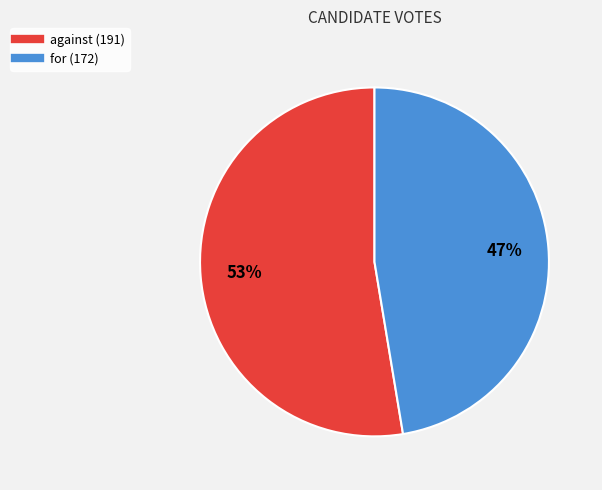

Between against and for, which is larger?

against